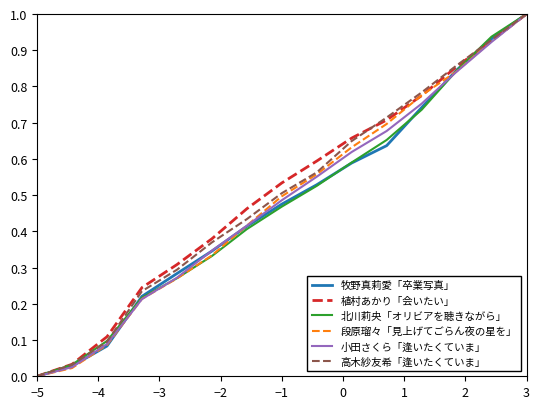

What are all the series names shown in the legend?

牧野真莉愛「卒業写真」, 植村あかり「会いたい」, 北川莉央「オリビアを聴きながら」, 段原瑠々「見上げてごらん夜の星を」, 小田さくら「逢いたくていま」, 高木紗友希「逢いたくていま」